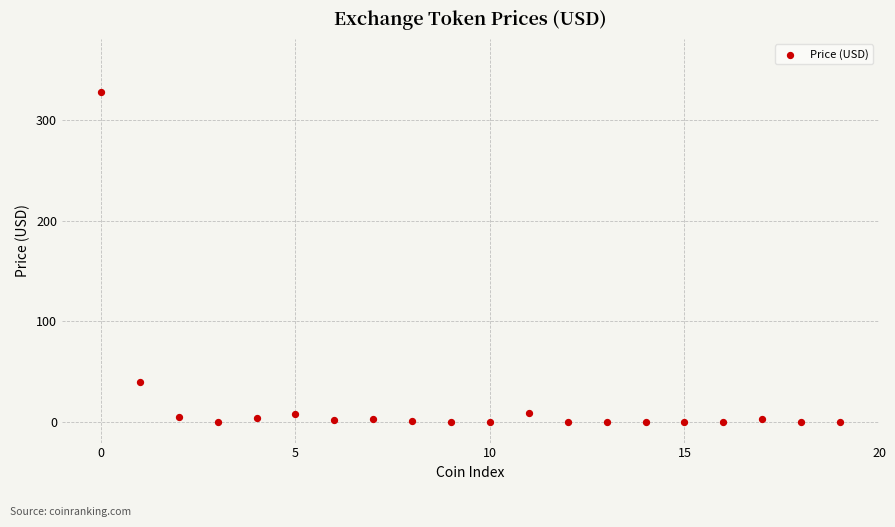

What Y value in the scatter plot is closest to 163?

40.3